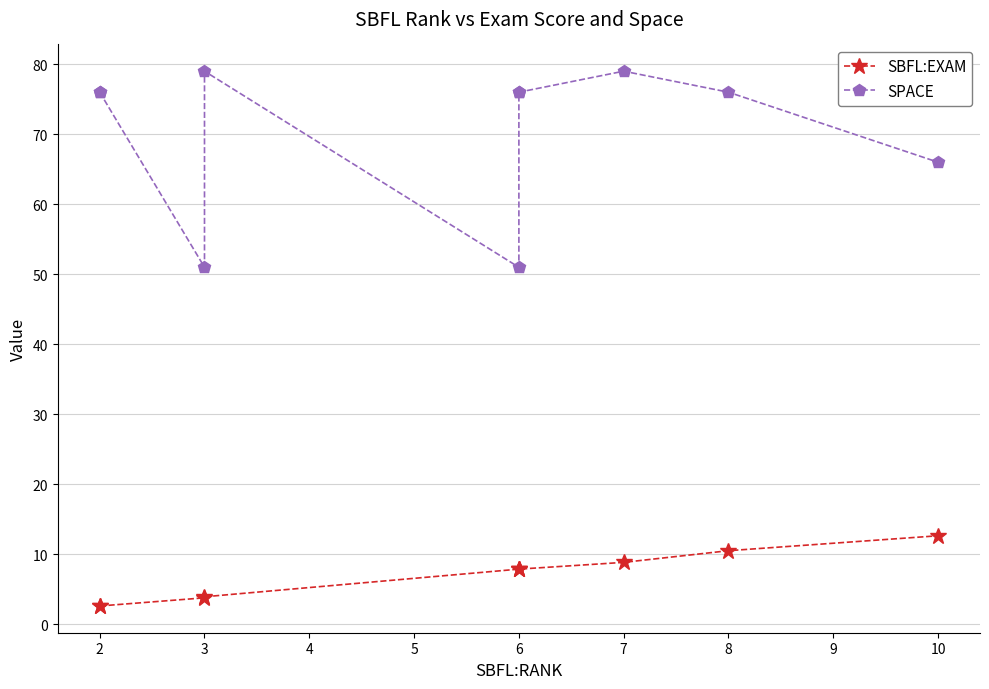

What is the maximum value shown in the chart?

79.0